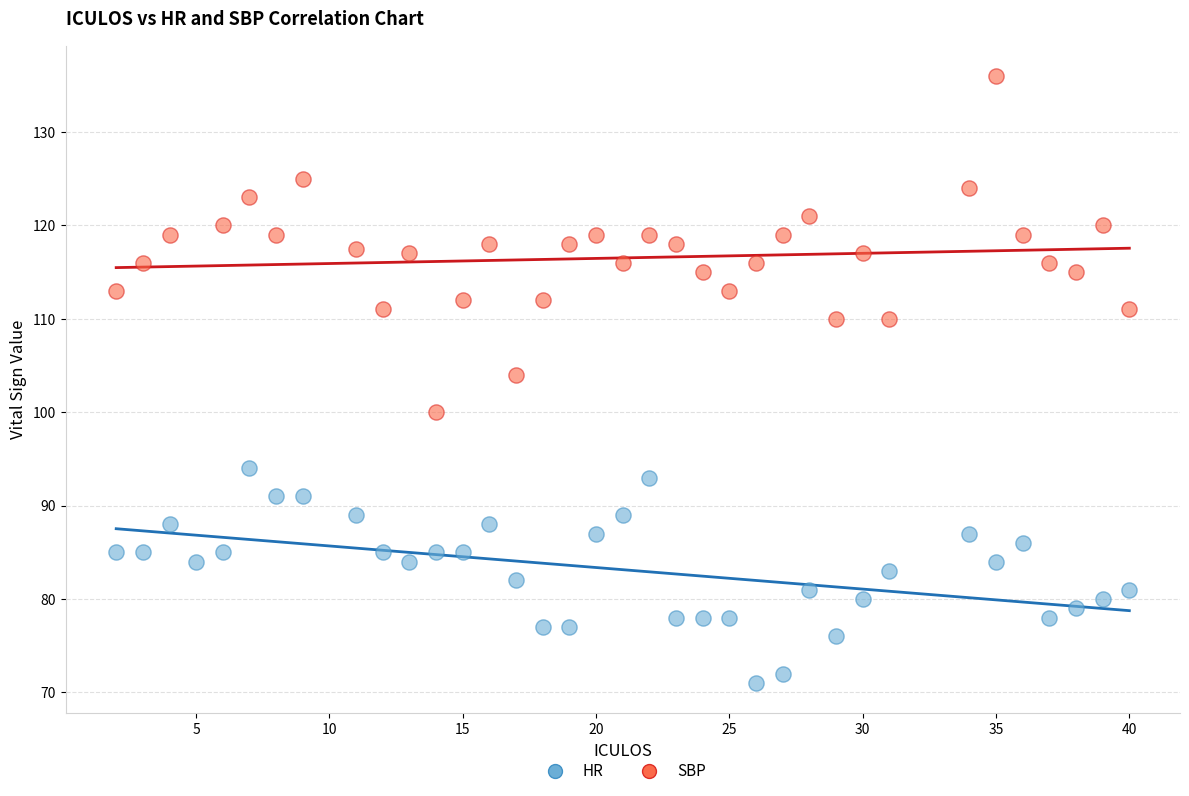

Which series contains the lowest Y value?

HR